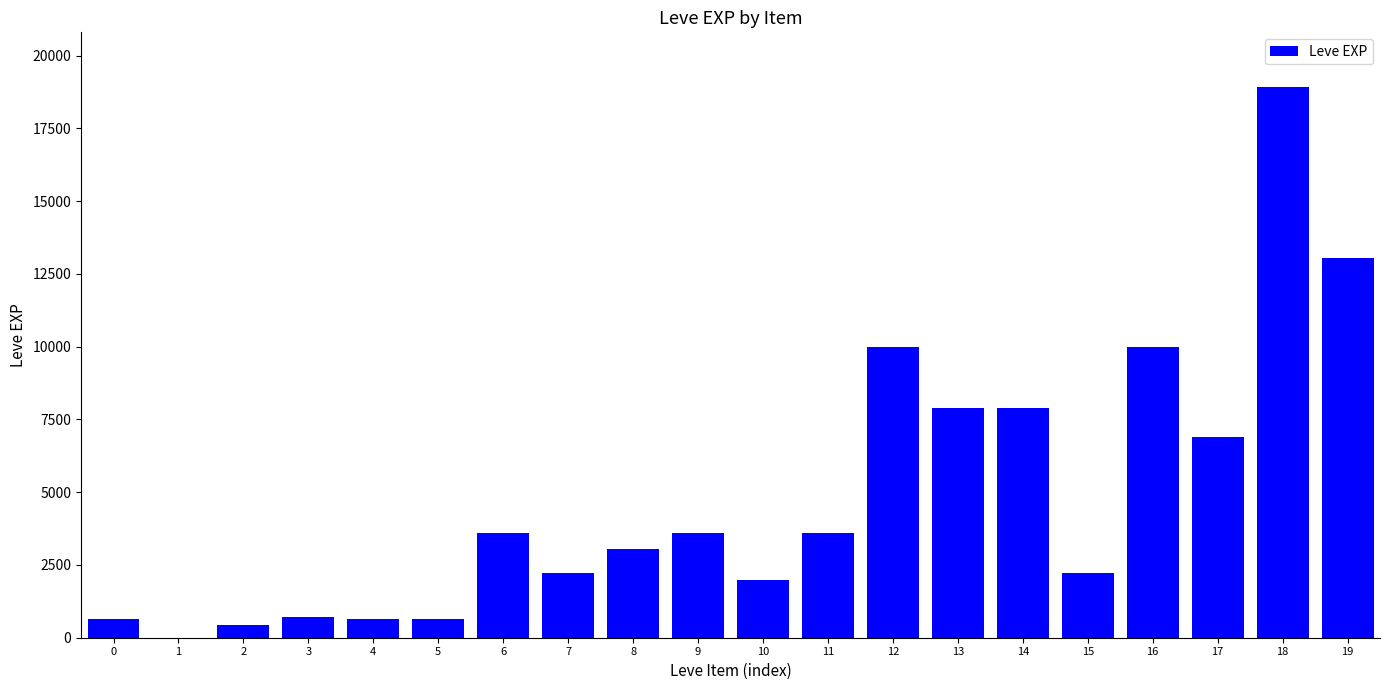

What is the greatest value displayed?

18910